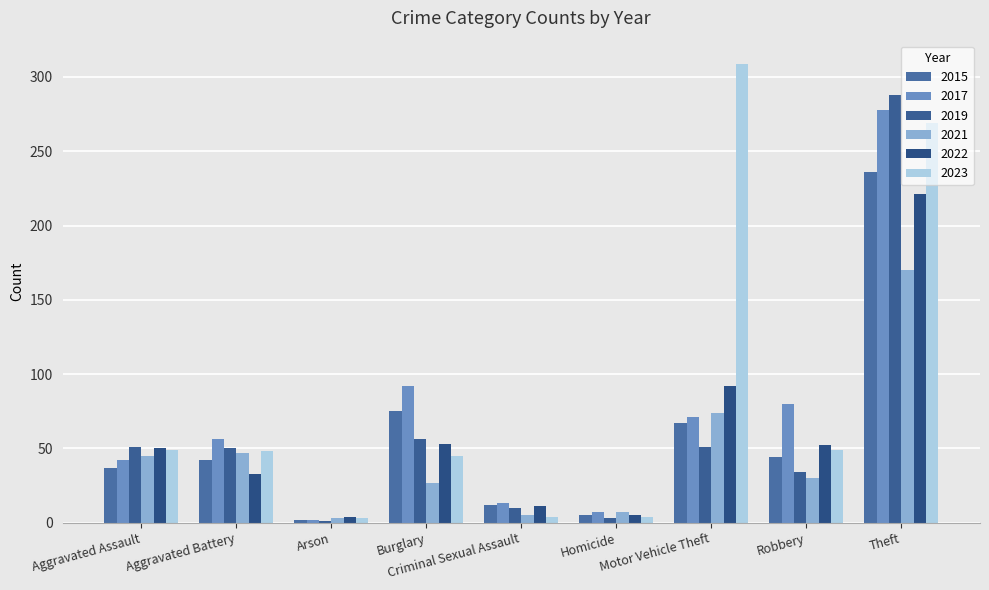

How many data points in 2023 are less than 48?

4